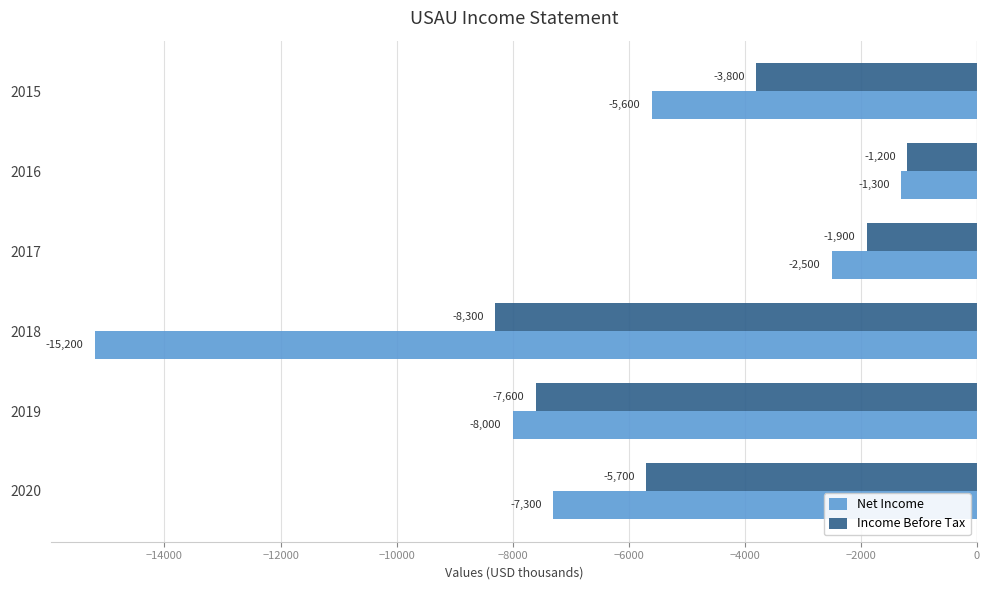

Rank the series by their average value, from lowest to highest.

Net Income, Income Before Tax